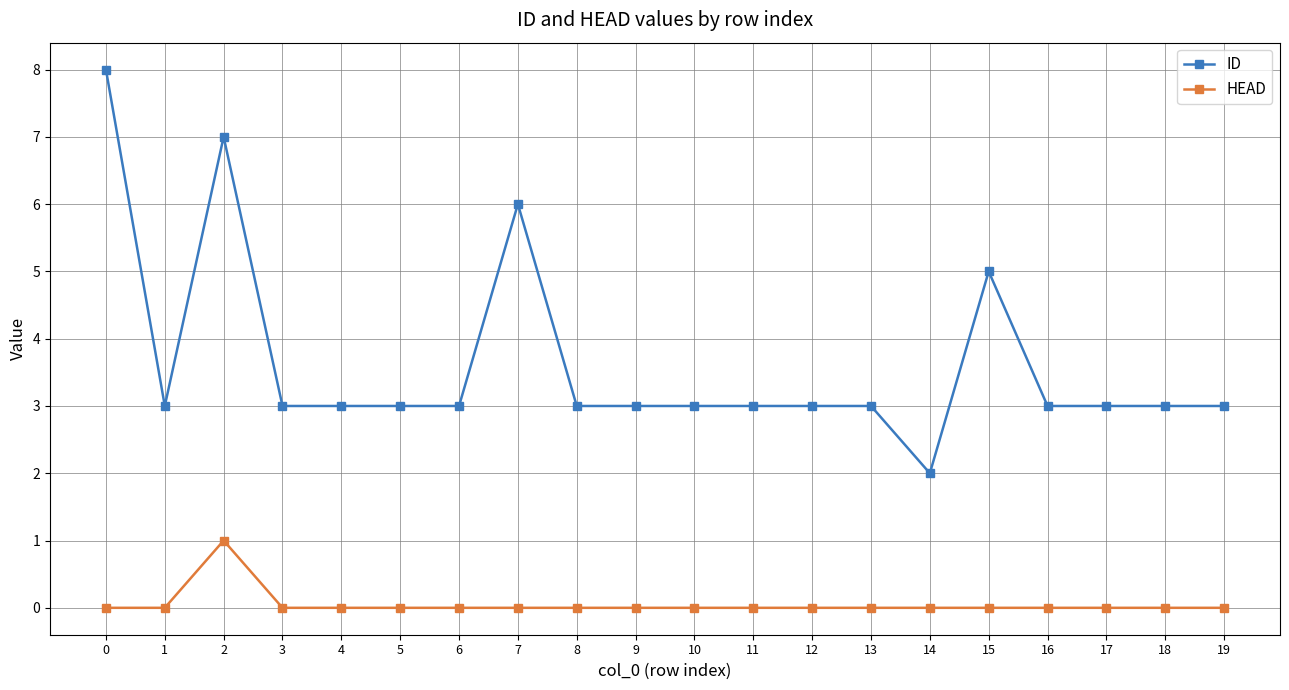

True or false: HEAD and ID cross at least once.

False